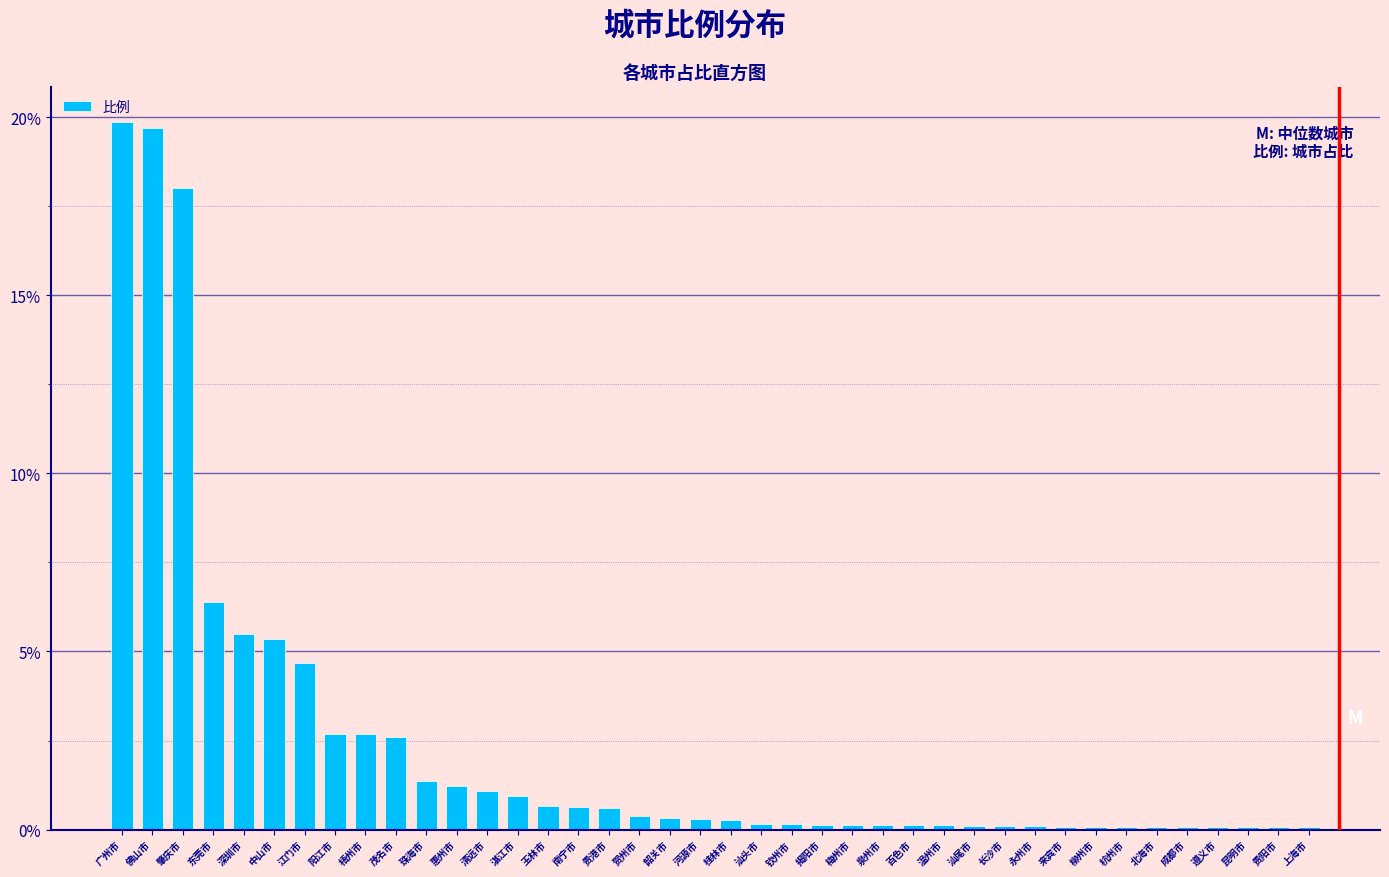

Where is the data nearest to the value 9?

东莞市